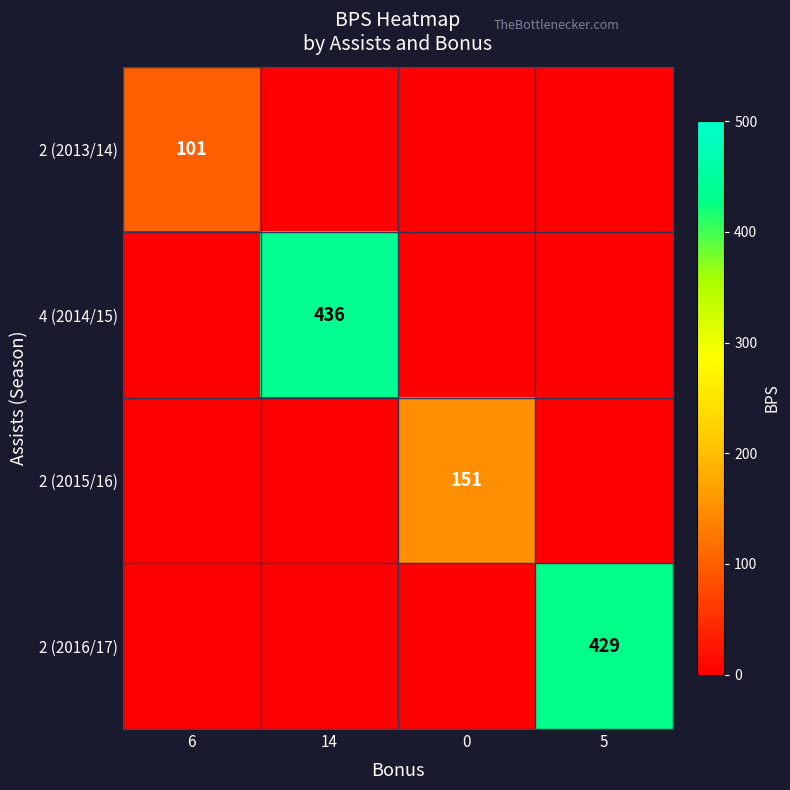

Which category has the lowest value across all series?

14